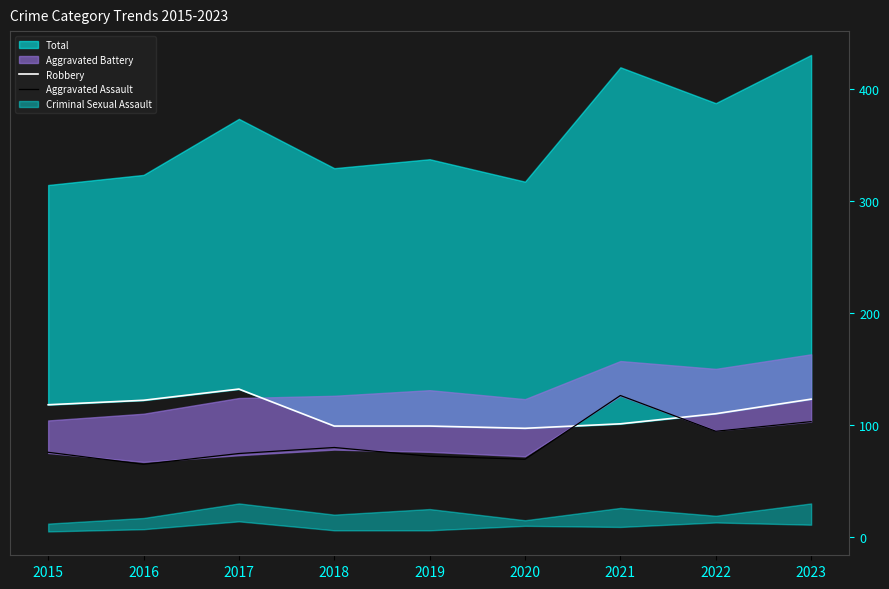

The value of Aggravated Assault at 2021 is 65.8. True or false?

False